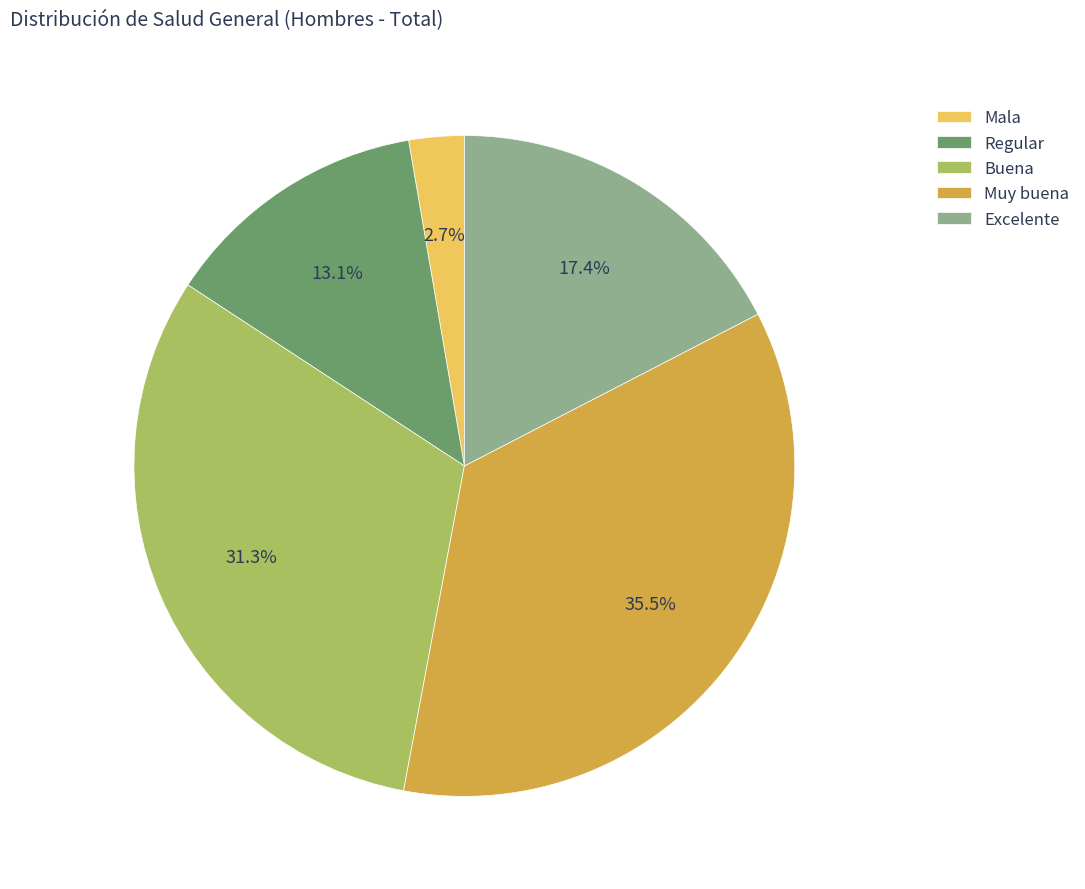

How many segments does this pie chart have?

5